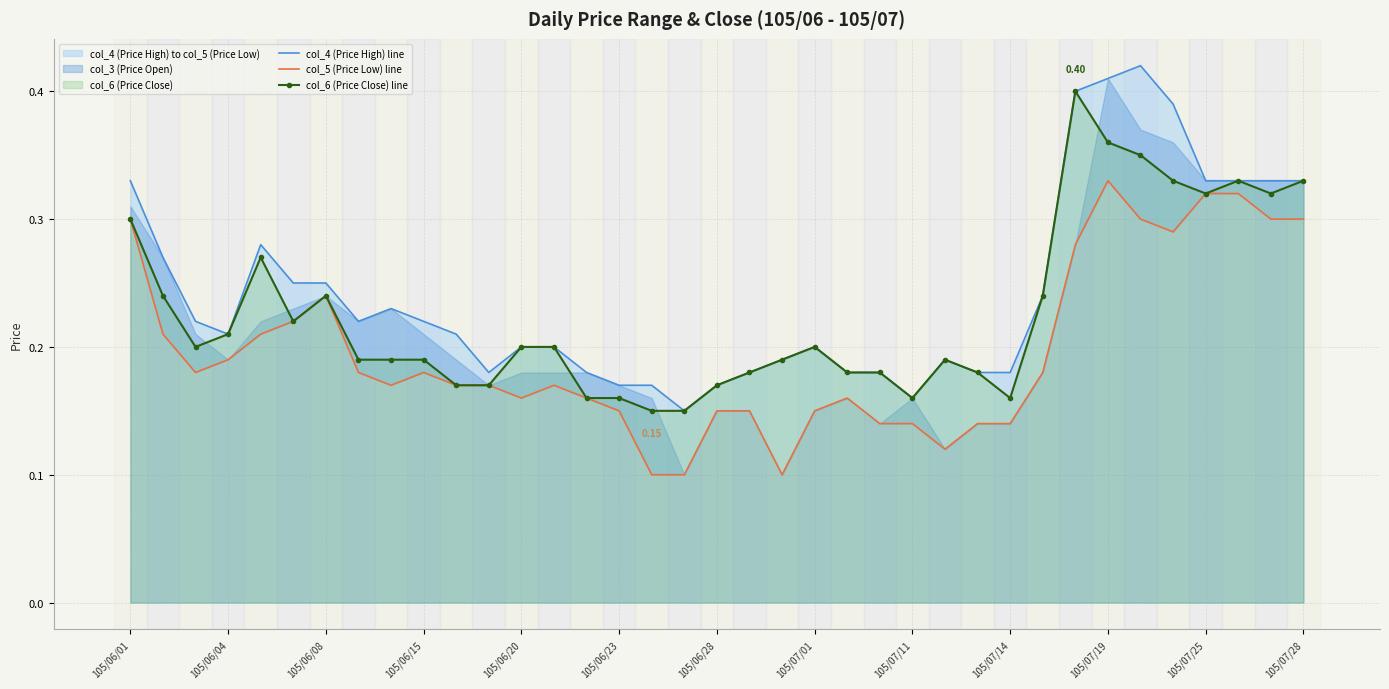

Is the value of col_5 (Price Low) line at 28 greater than the value of col_4 (Price High) line at 16?

Yes